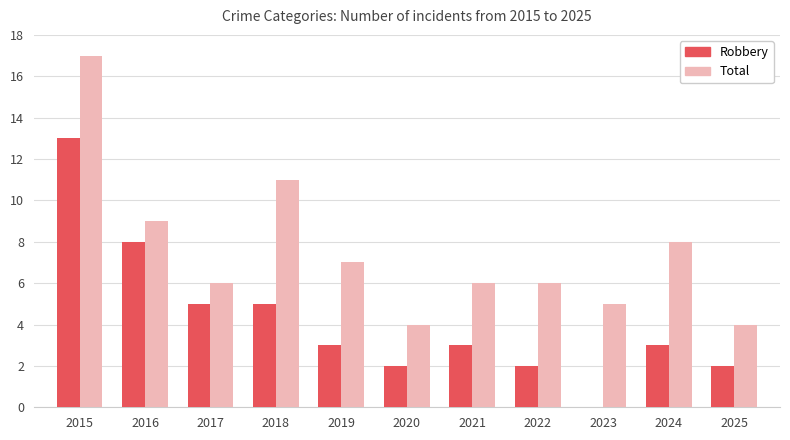

Between 2016 and 2022, which series saw the biggest shift?

Robbery